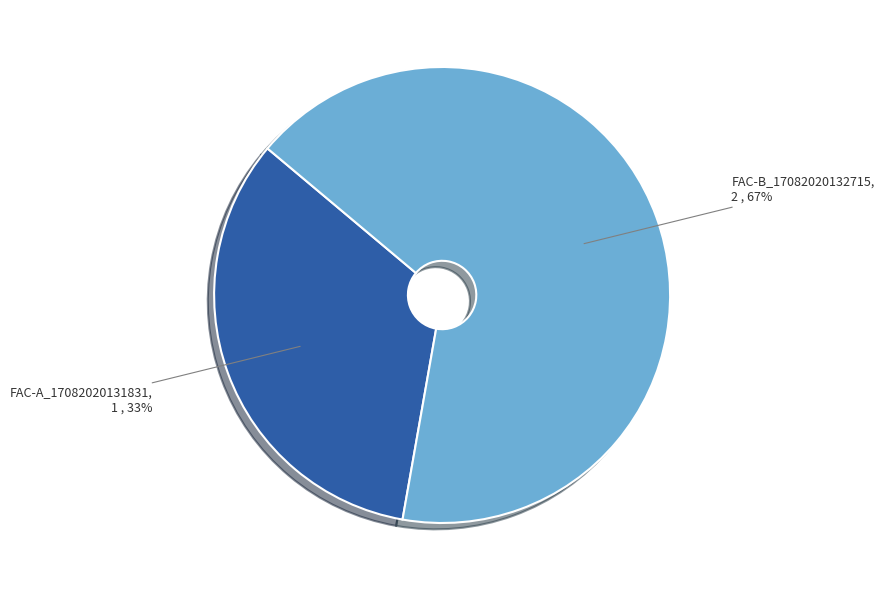

Is it true that FAC-B_17082020132715 is 67% of the pie?

True